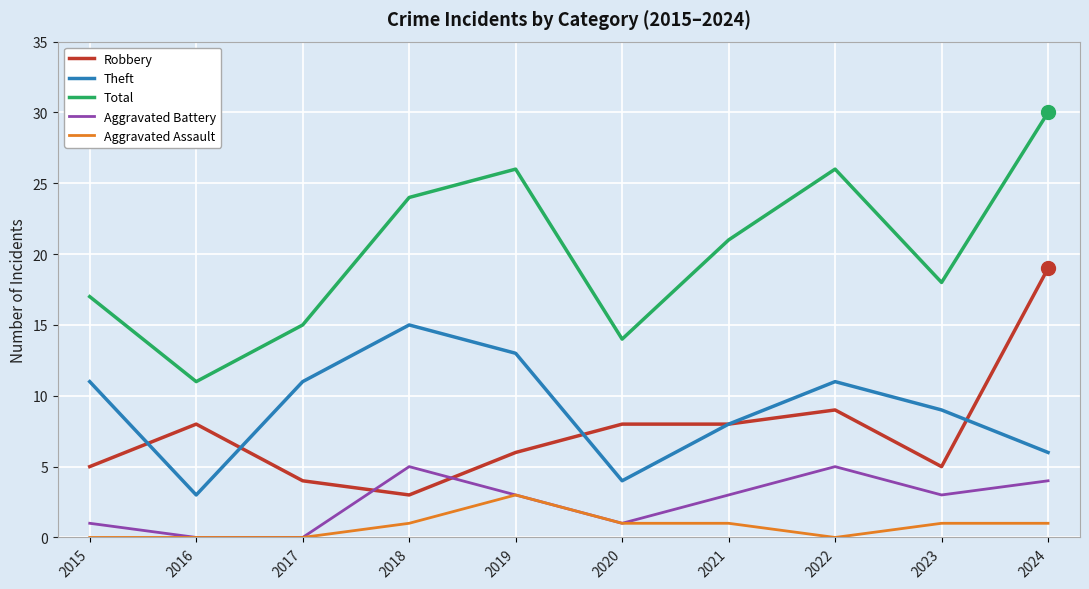

What are all the series names shown in the legend?

Robbery, Theft, Total, Aggravated Battery, Aggravated Assault